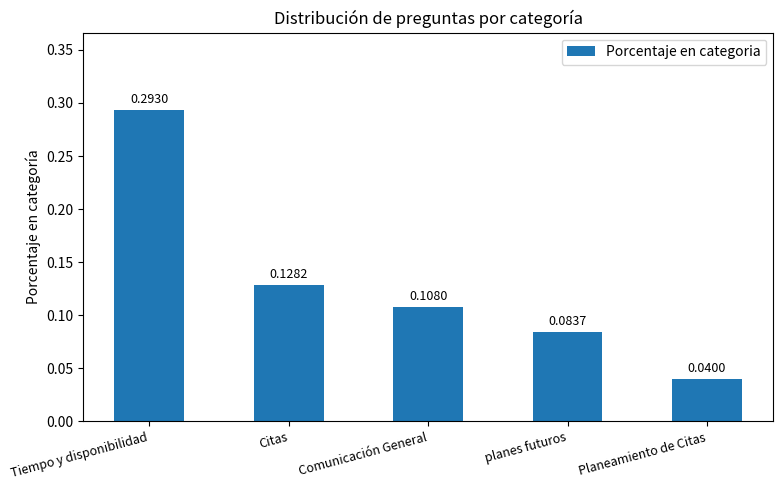

Which category has the lowest value across all series?

Planeamiento de Citas